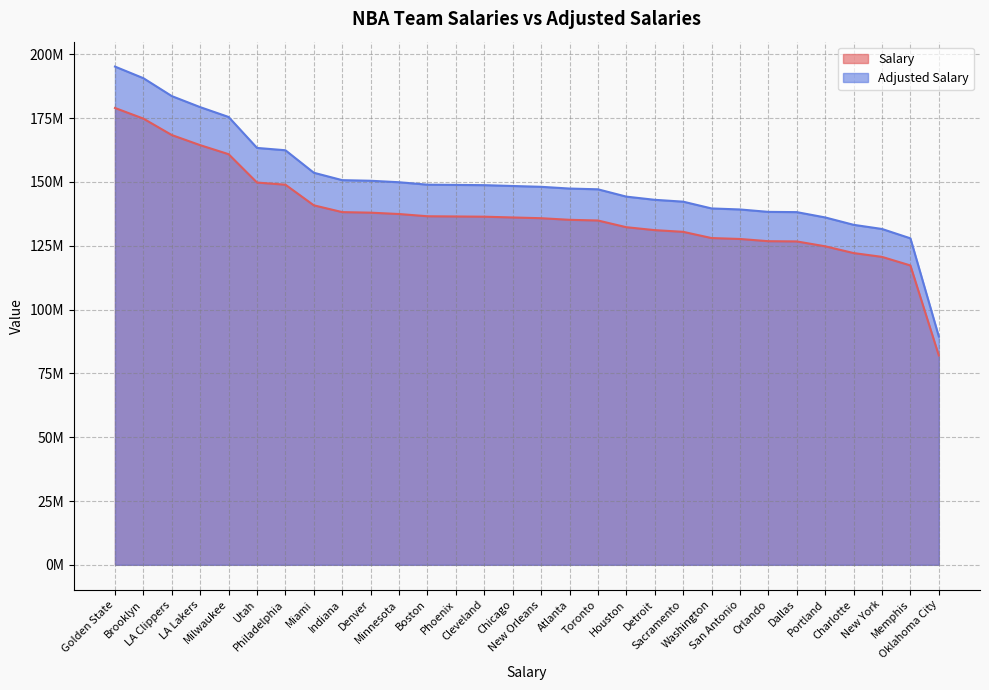

What is the label of the 28th point from the right?

LA Clippers